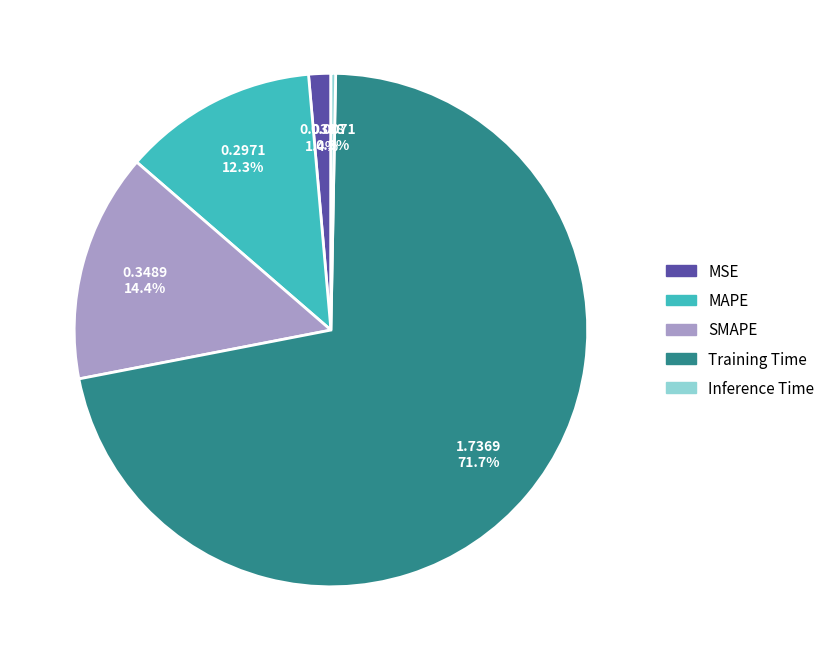

Do SMAPE and Inference Time together represent more than half of the pie?

No